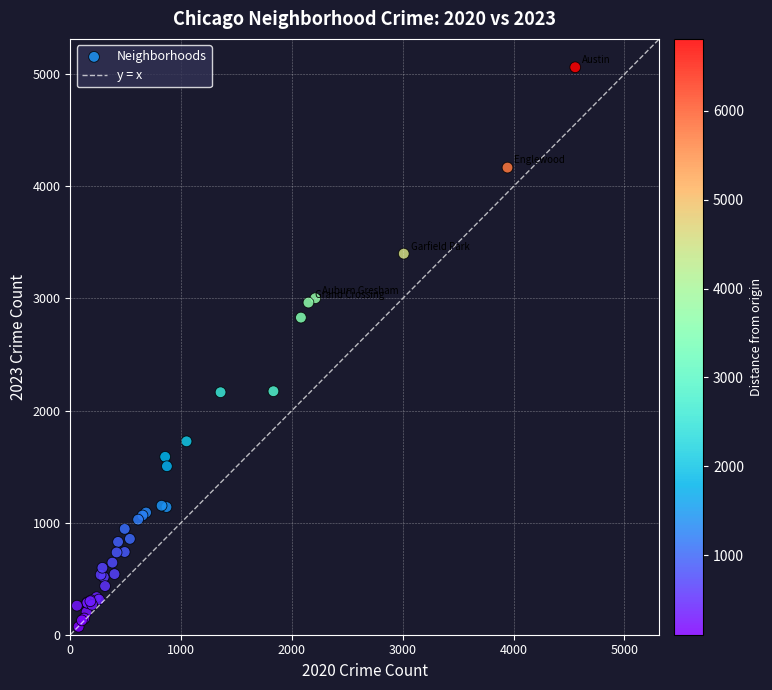

What Y value in the scatter plot is closest to 2566?

2829